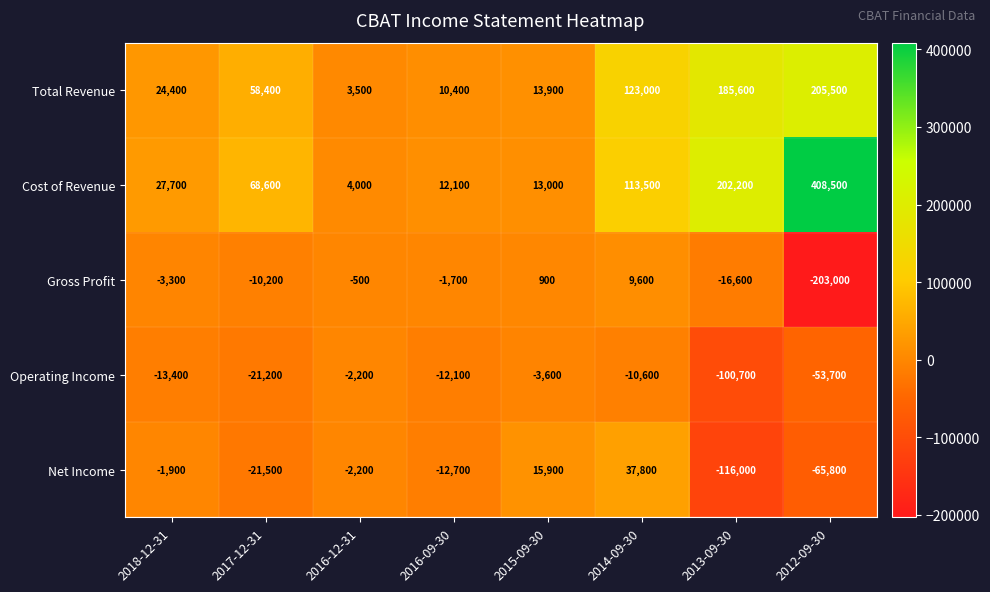

Count the number of data series in this chart.

5